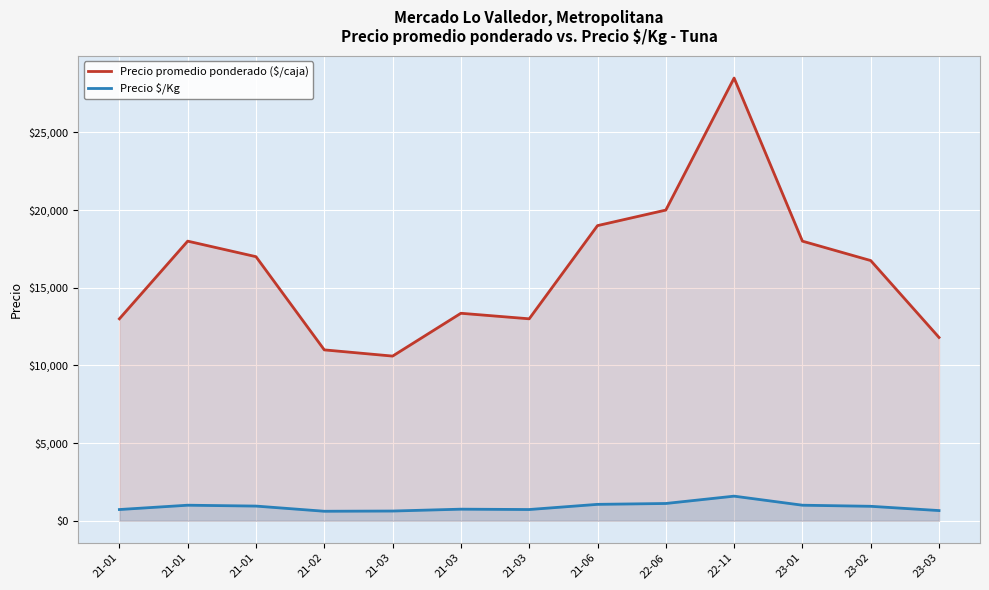

How many lines are shown in the chart?

2